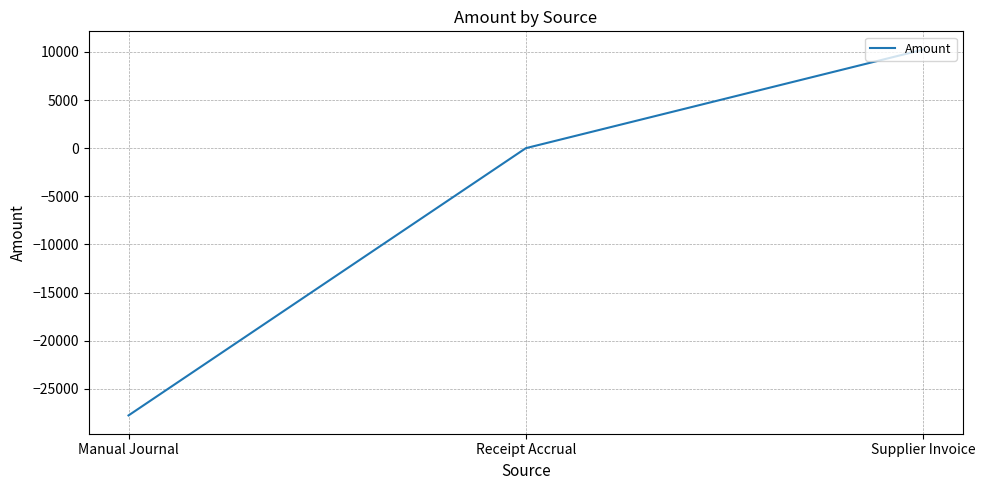

Which has a higher value, Receipt Accrual or Manual Journal?

Receipt Accrual